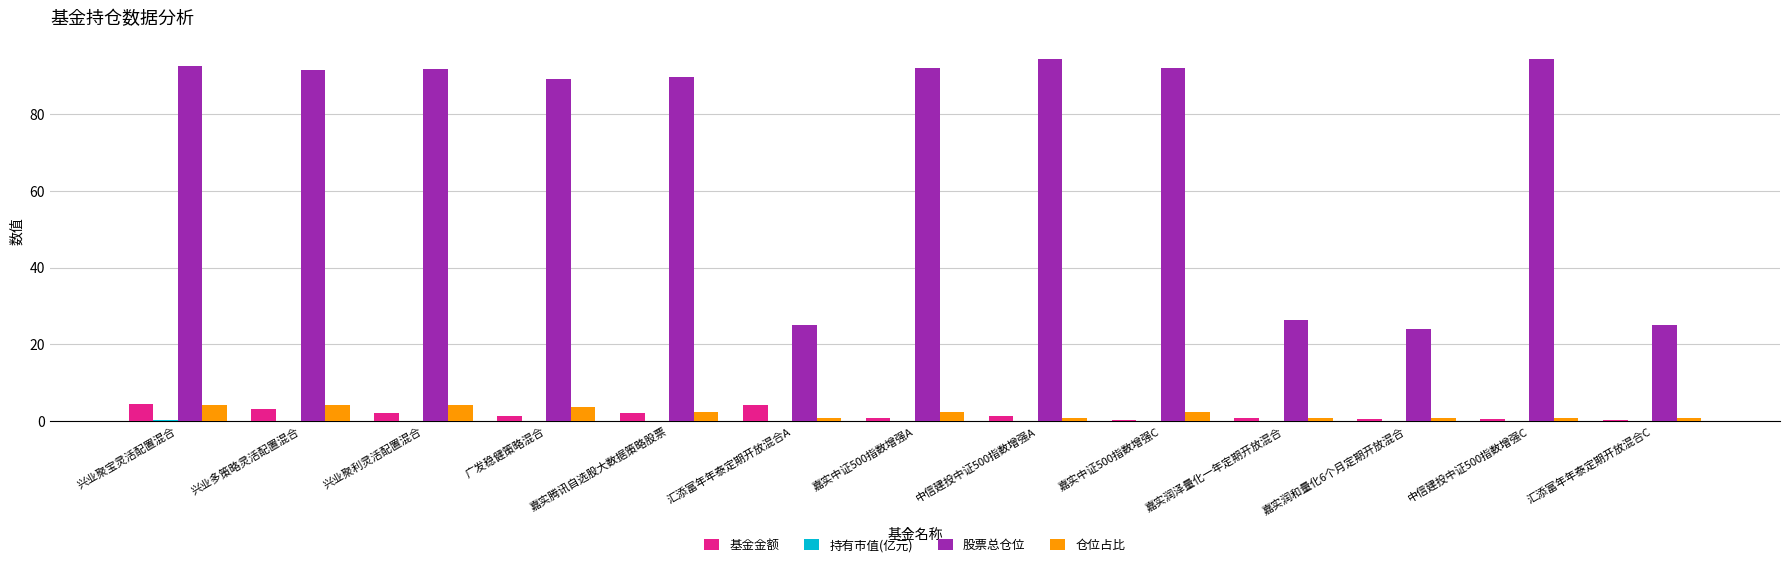

Which series has the largest total across all categories?

股票总仓位